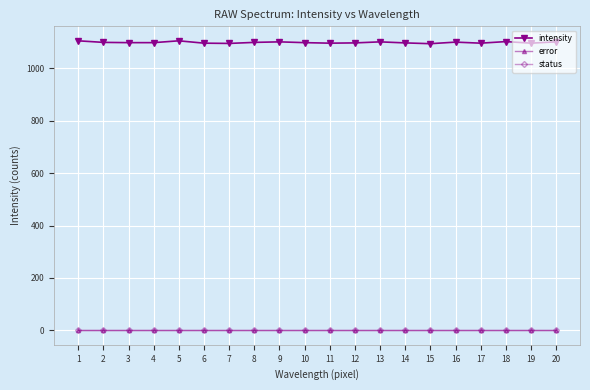

True or false: intensity and status cross at least once.

False